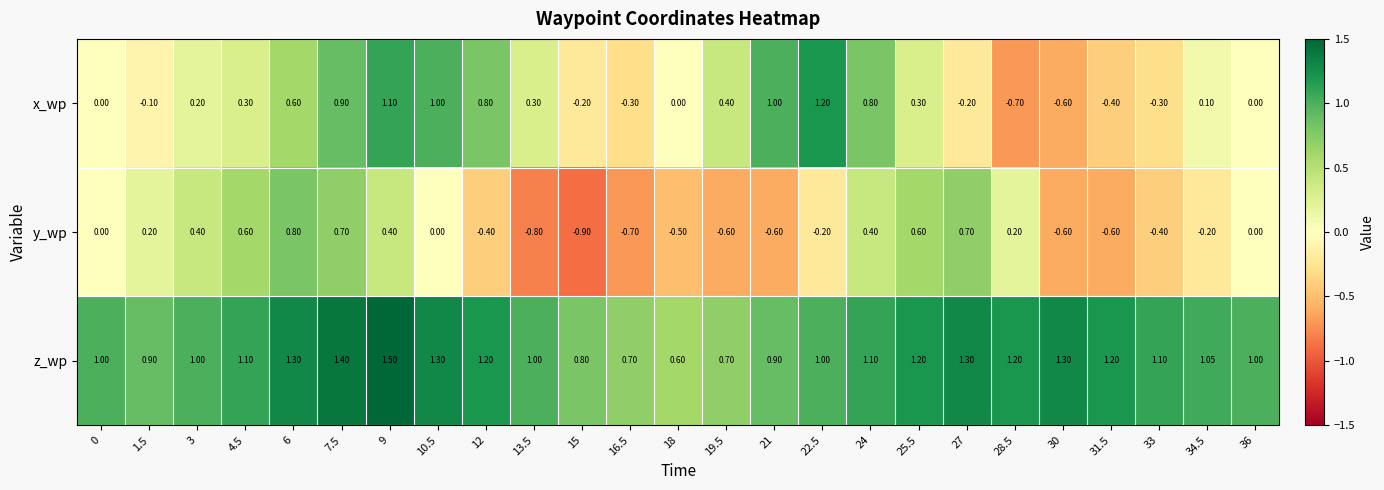

Which series has the largest total across all categories?

z_wp